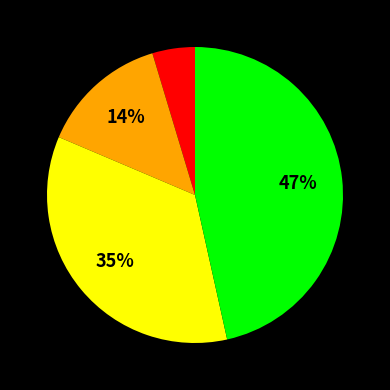

Is there any slice that represents more than half of the pie?

No